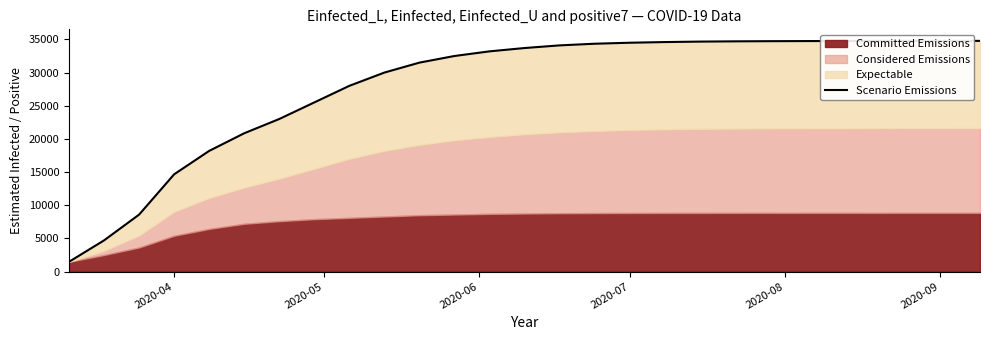

True or false: there are more than 2 points higher than both neighbors.

False